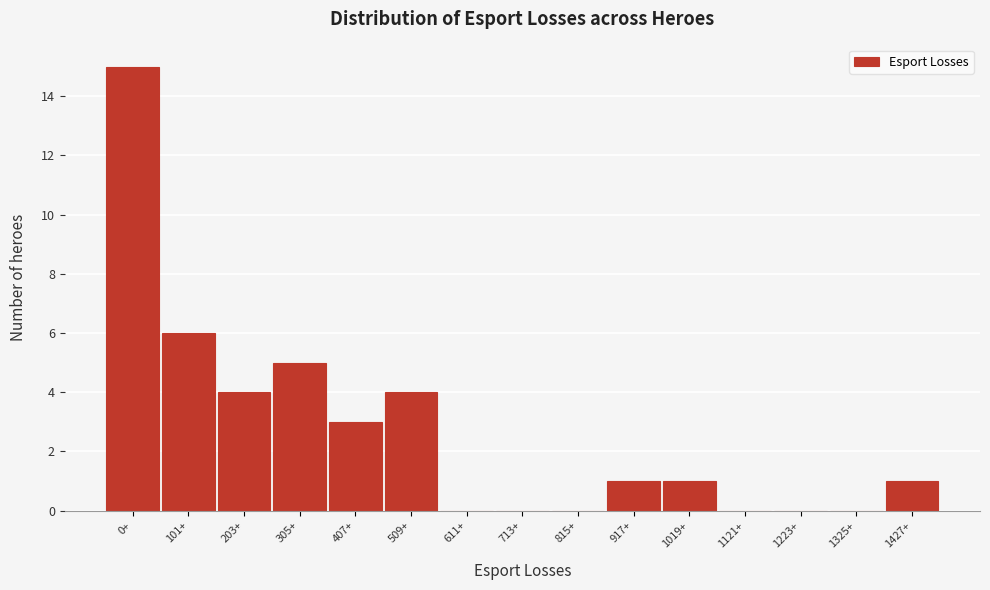

Reading right to left, extract all data points from this chart.

1427+=1	1325+=0	1223+=0	1121+=0	1019+=1	917+=1	815+=0	713+=0	611+=0	509+=4	407+=3	305+=5	203+=4	101+=6	0+=15